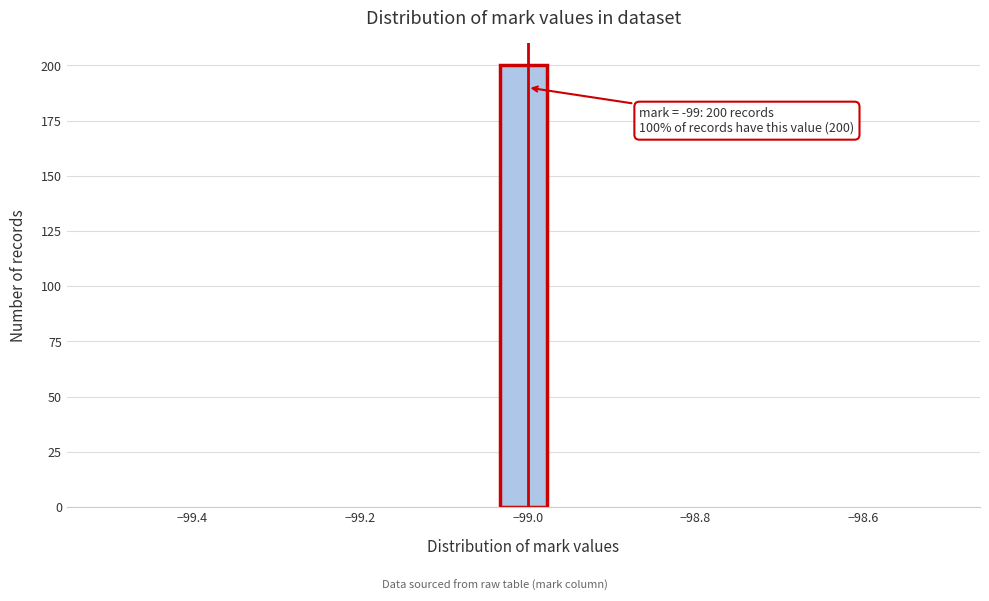

Read against the x-axis, roughly where is the centre of the tallest bar?

-99.00